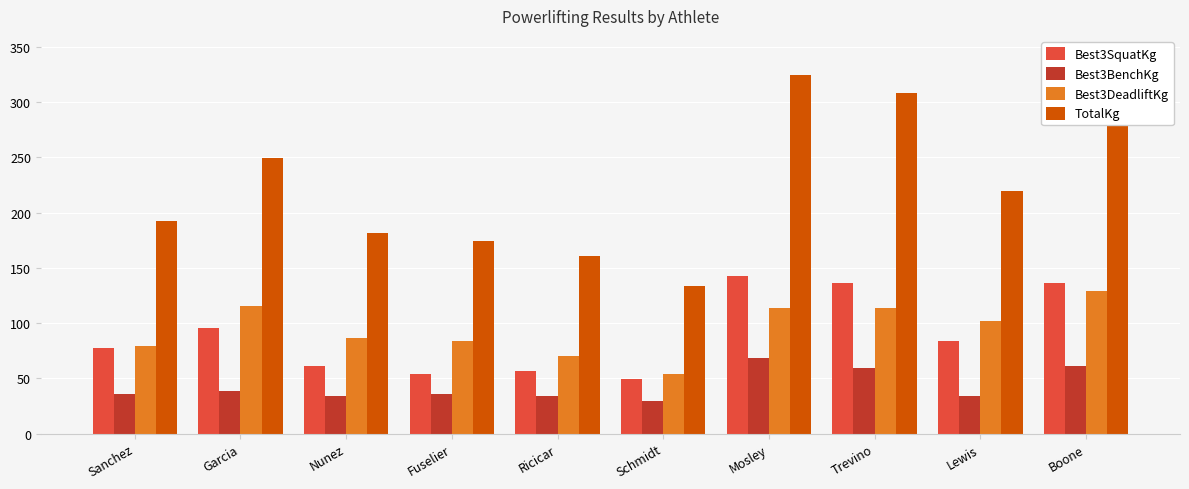

What is the minimum value shown in the chart?

29.5